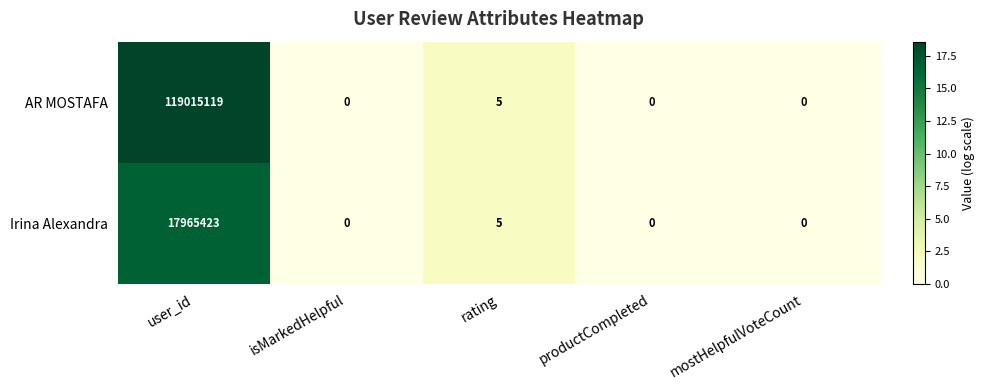

How many values in the Irina Alexandra series exceed 0?

2